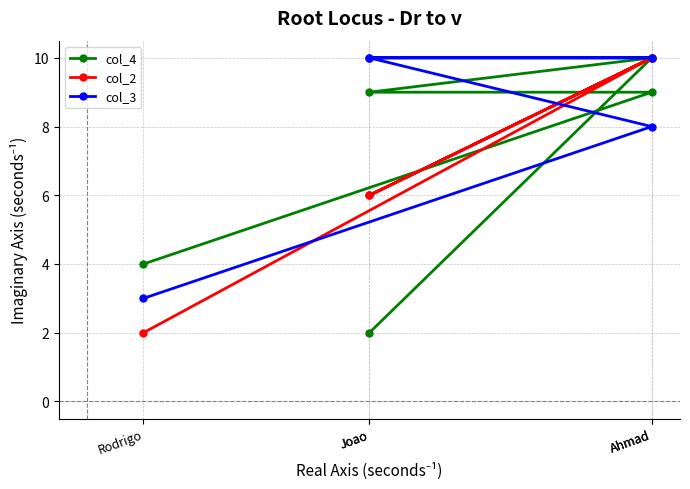

What is the approximate value of col_2 at Joao?

6